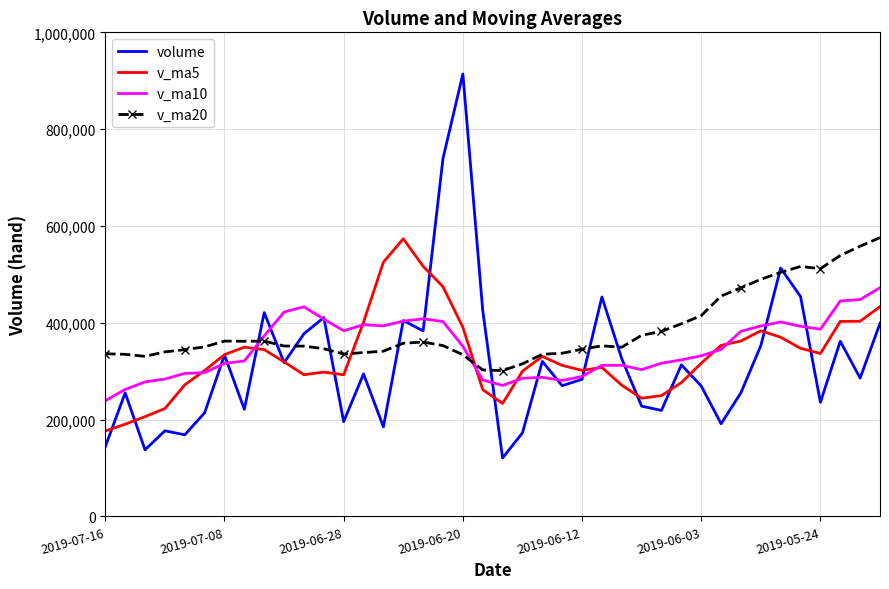

What is the maximum value shown in the chart?

913849.5